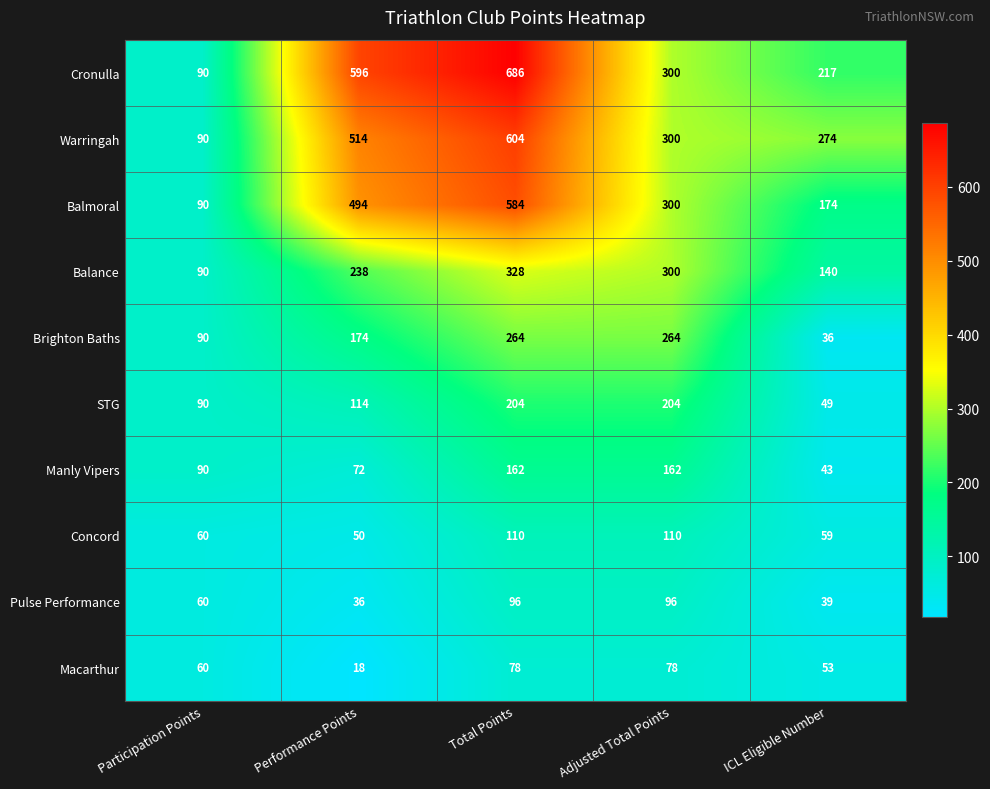

The value of STG at Performance Points is 114. True or false?

True